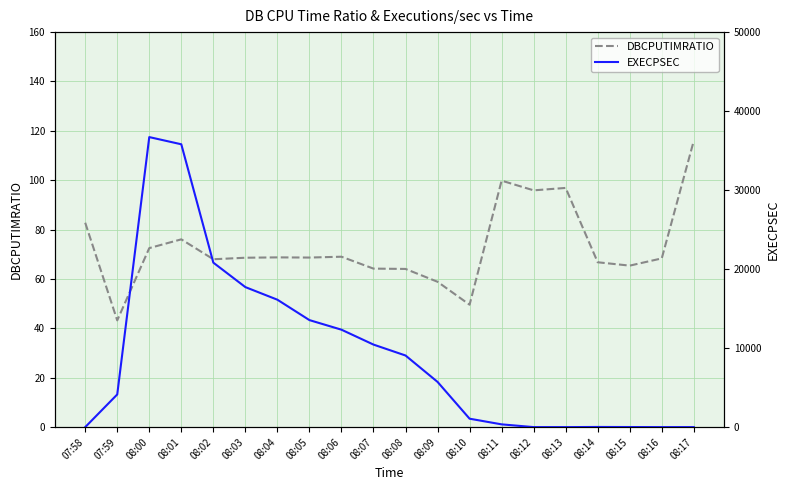

What is the maximum value shown in the chart?

36713.0